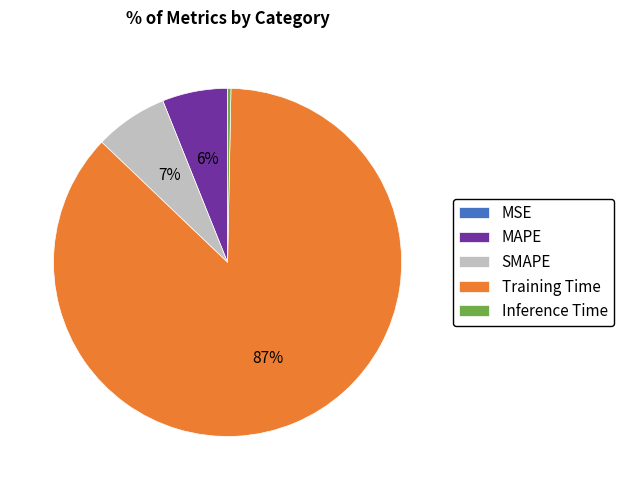

To the nearest percent, what is the average slice percentage?

20%